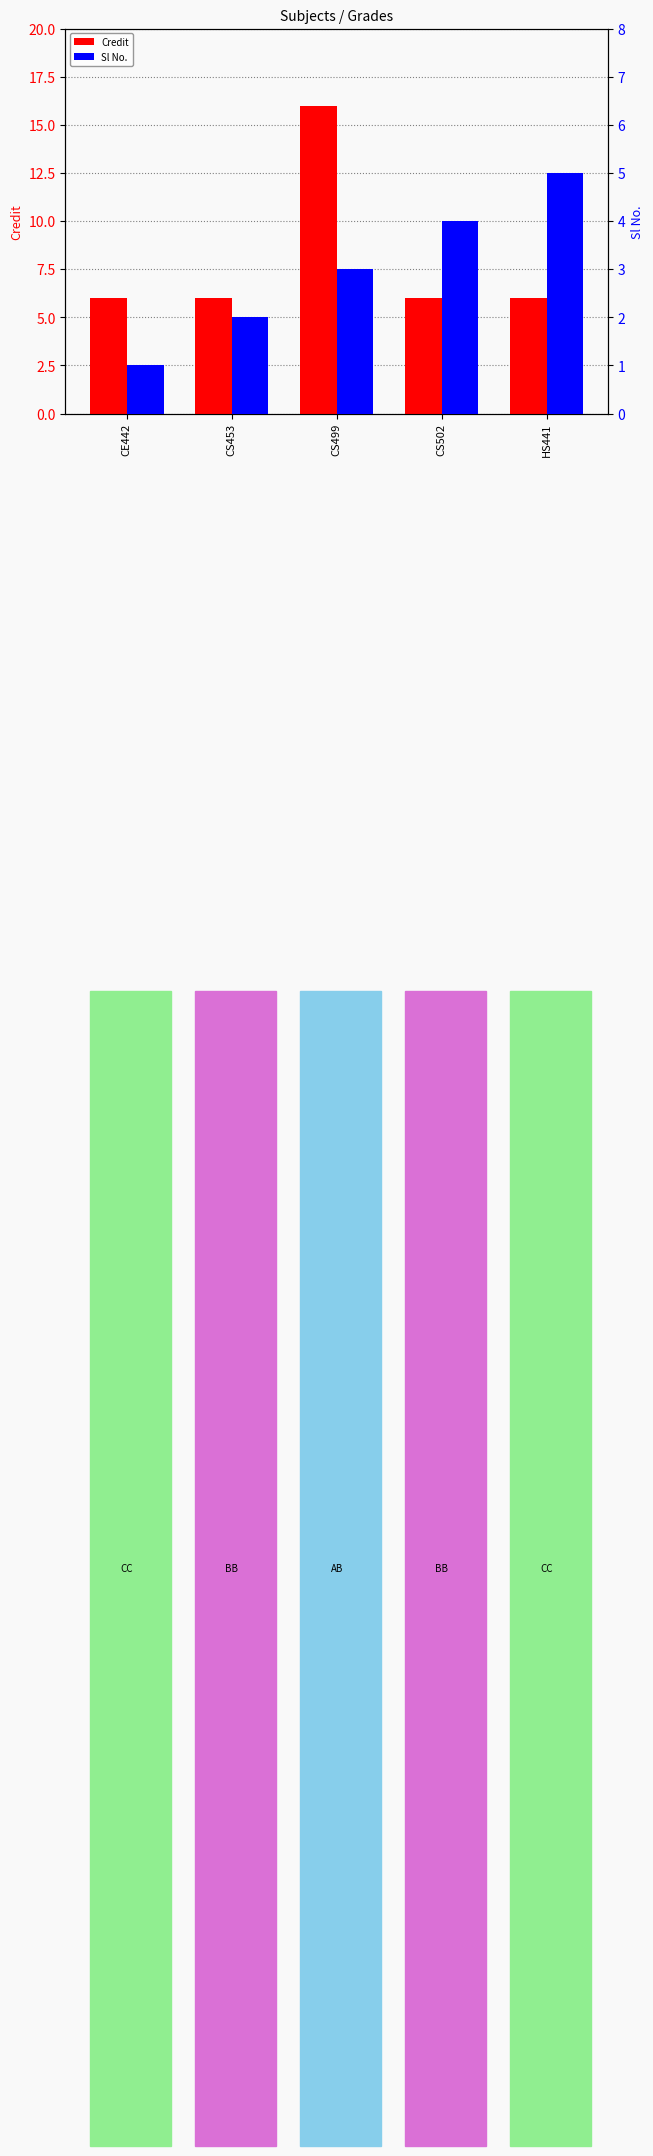

Is it true that Credit equals 6 at CS502?

True